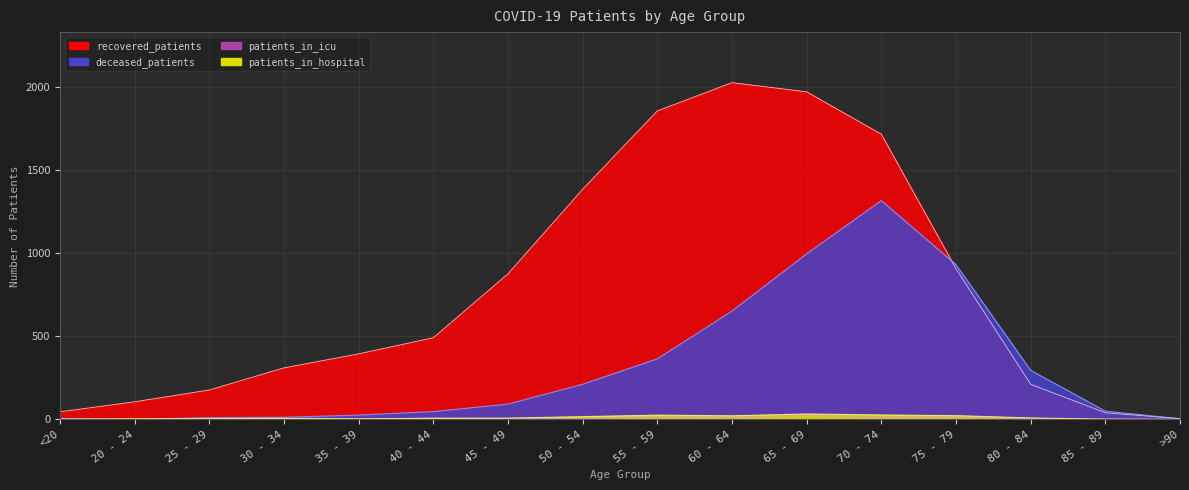

Reading left to right, extract all data points from this chart.

recovered_patients: <20=46	20 - 24=106	25 - 29=177	30 - 34=310	35 - 39=394	40 - 44=491	45 - 49=875	50 - 54=1383	55 - 59=1854	60 - 64=2024	65 - 69=1969	70 - 74=1714	75 - 79=906	80 - 84=211	85 - 89=40	>90=5
deceased_patients: <20=6	20 - 24=0	25 - 29=11	30 - 34=13	35 - 39=26	40 - 44=47	45 - 49=92	50 - 54=211	55 - 59=364	60 - 64=651	65 - 69=995	70 - 74=1315	75 - 79=930	80 - 84=295	85 - 89=50	>90=4
patients_in_icu: <20=0	20 - 24=1	25 - 29=0	30 - 34=2	35 - 39=0	40 - 44=8	45 - 49=6	50 - 54=5	55 - 59=13	60 - 64=15	65 - 69=24	70 - 74=16	75 - 79=14	80 - 84=5	85 - 89=1	>90=0
patients_in_hospital: <20=2	20 - 24=4	25 - 29=5	30 - 34=7	35 - 39=4	40 - 44=7	45 - 49=8	50 - 54=17	55 - 59=26	60 - 64=22	65 - 69=33	70 - 74=27	75 - 79=23	80 - 84=9	85 - 89=2	>90=1